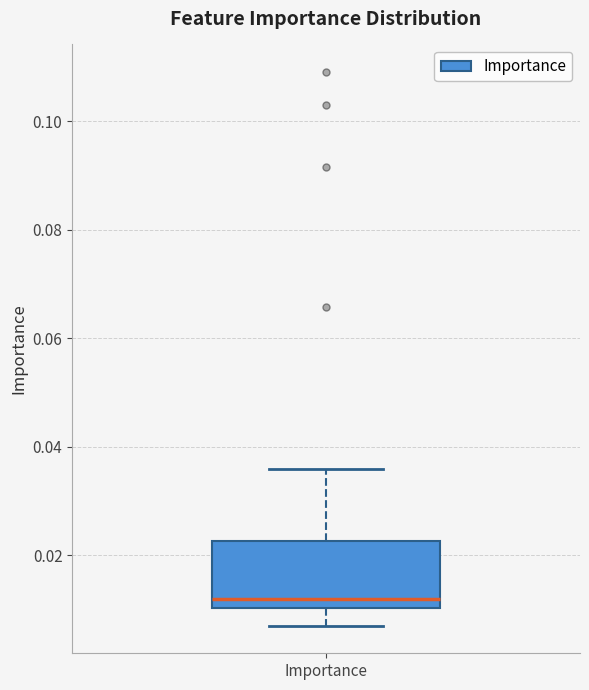

Transcribe this box plot: give where the median line is, the range the box spans, and where the two whiskers end, as read against the y-axis. The values are not printed on the chart, so give them approximately, as read against the axis.

median 0.012, box 0.010 to 0.022, whiskers 0.008 to 0.036